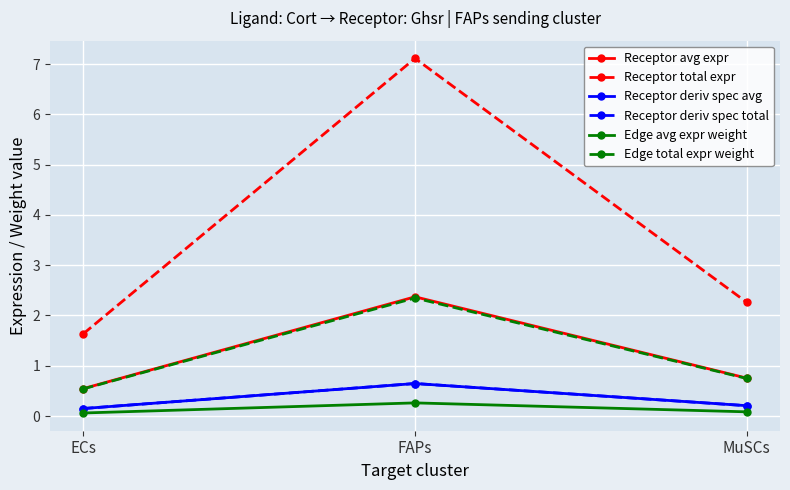

Does the chart have visible grid lines?

Yes